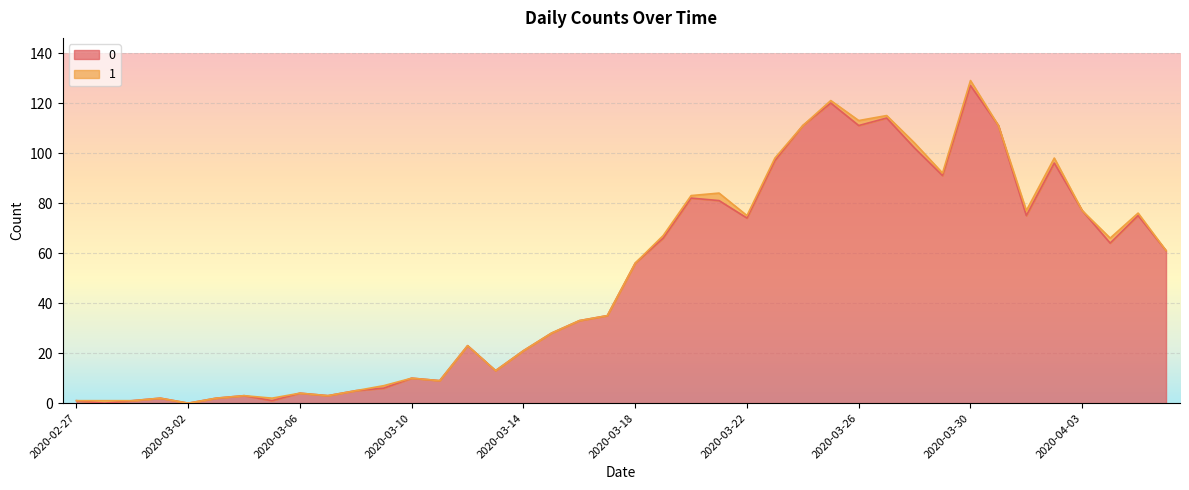

The chart shows a value of 111 at 2020-03-26. True or false?

True